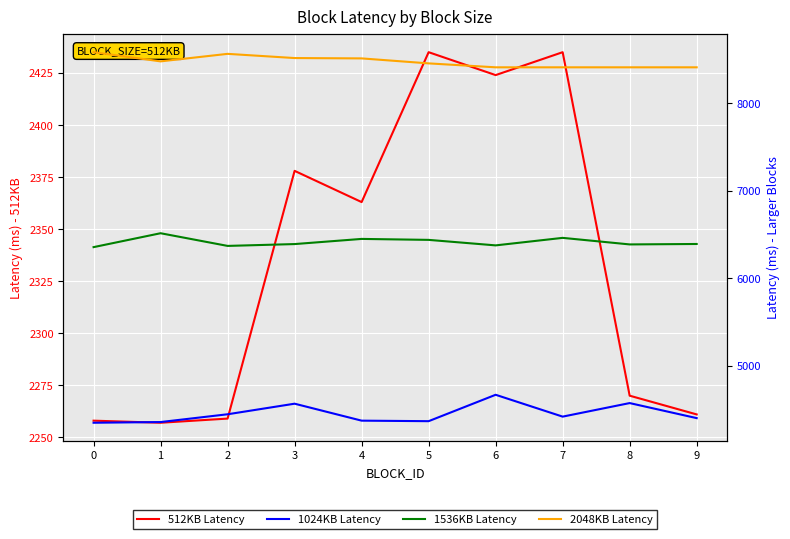

Which series has the largest range (max minus min)?

1024KB Latency